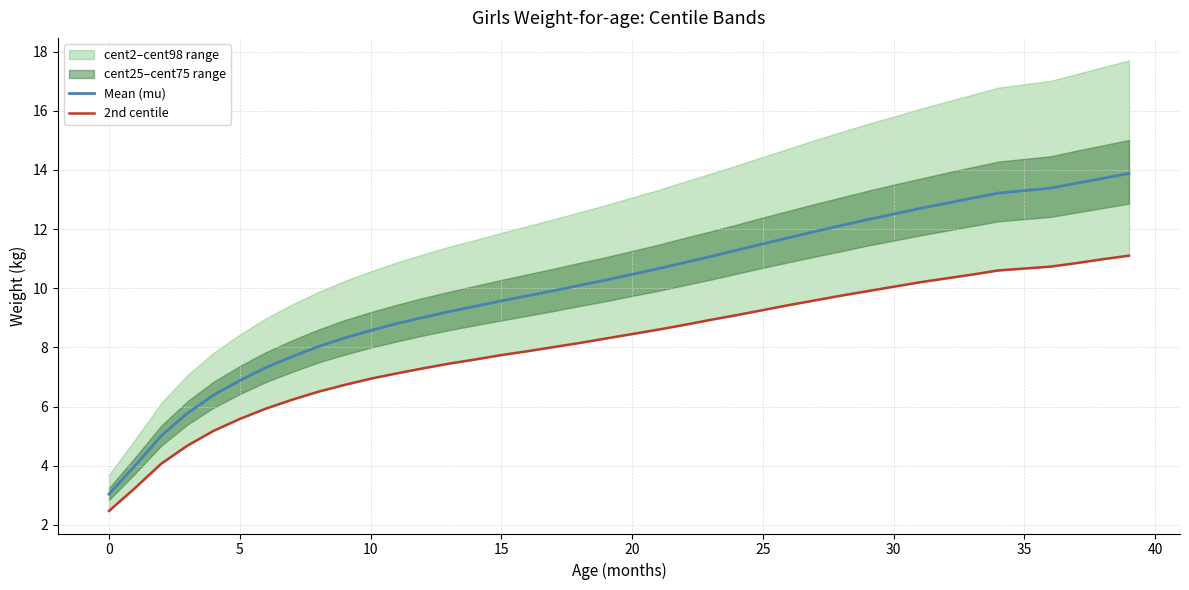

What is the label of the 5th point from the right?

34